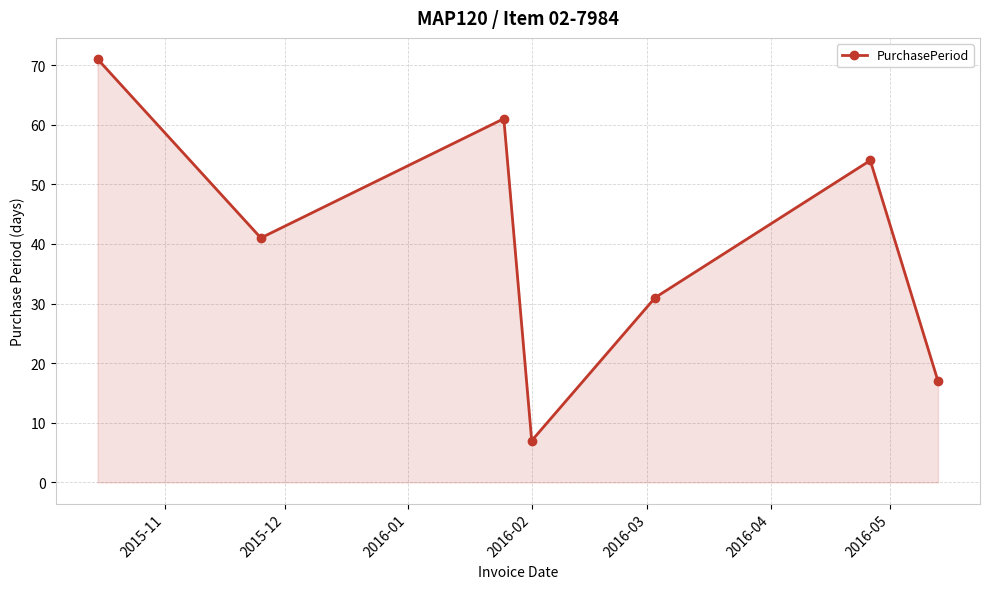

What is the average value?

40